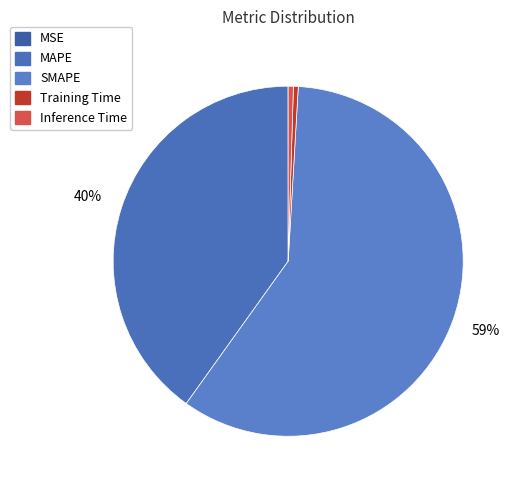

Count the number of slices in the pie.

5